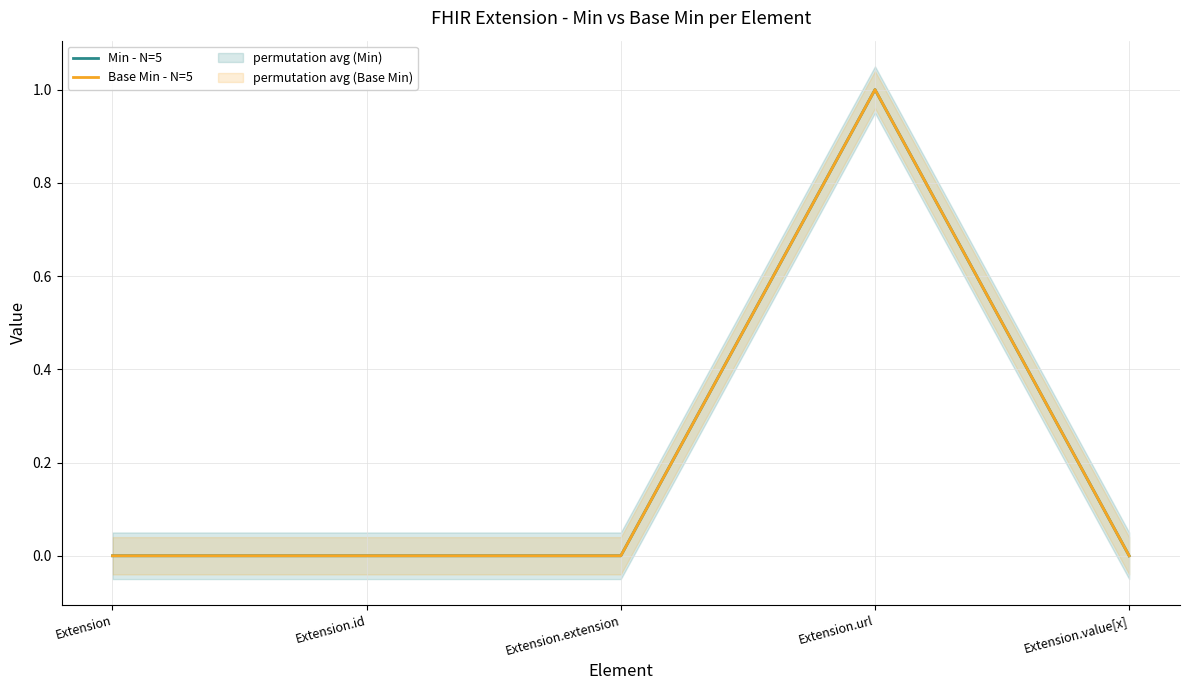

What is the greatest value displayed?

1